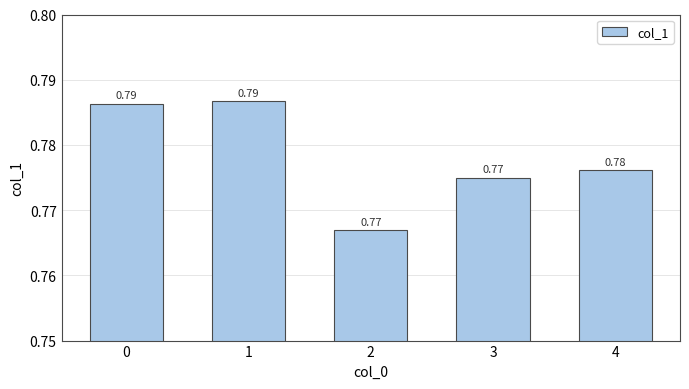

Count the values in the range 0 to 1.

5